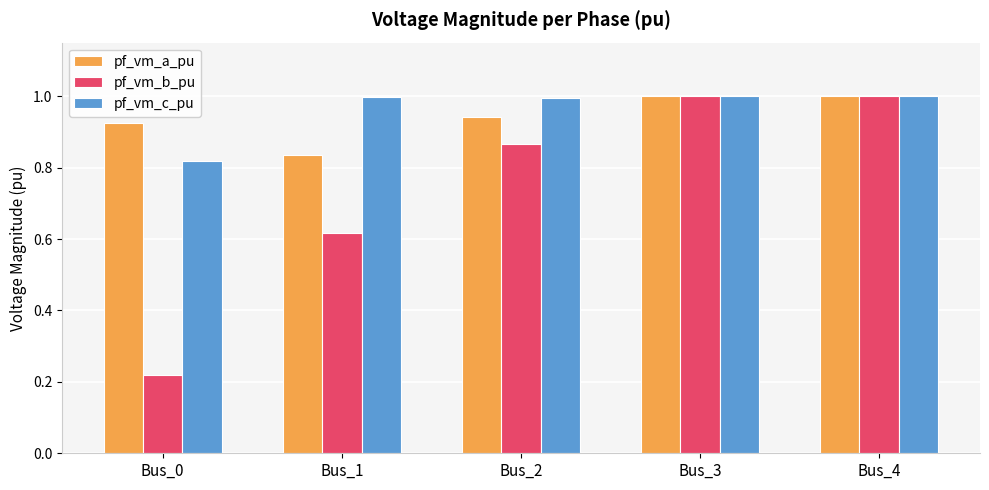

What is the average value of the pf_vm_b_pu series?

0.7